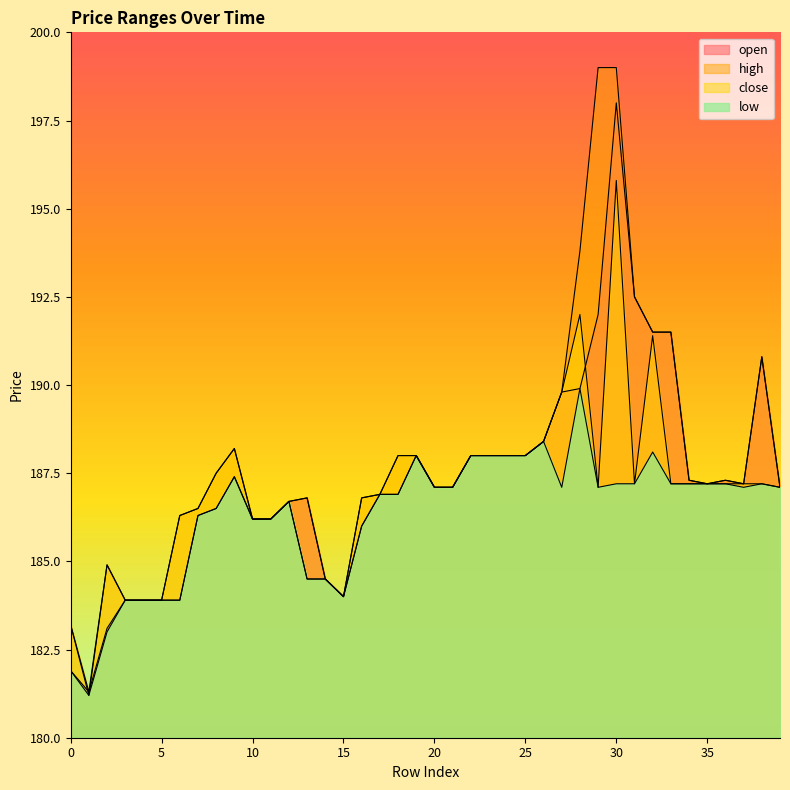

How many lines are shown in the chart?

4